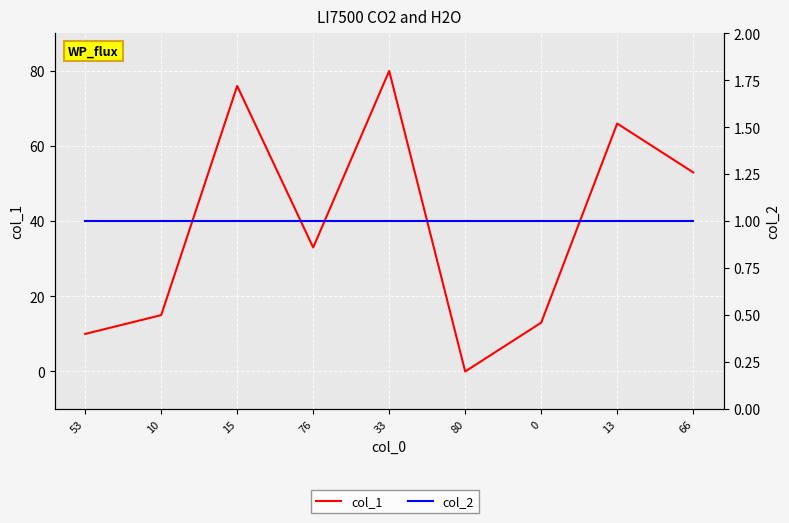

Which series changed the most between 15 and 76?

col_1